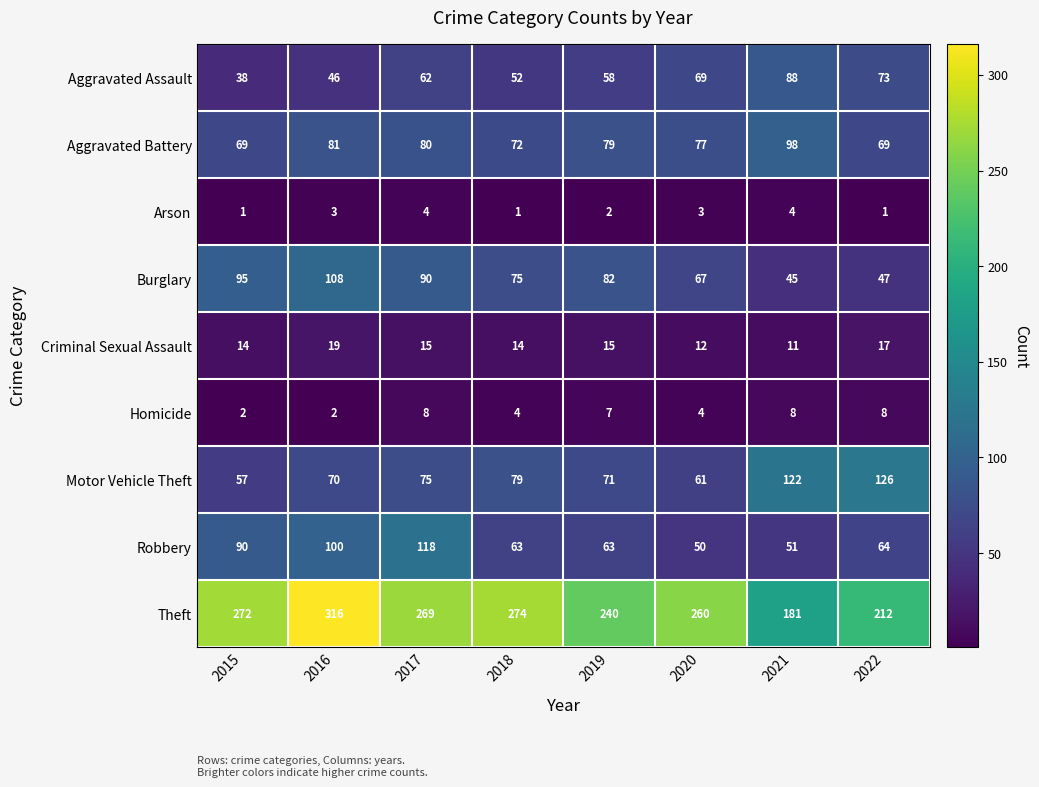

At which category is the sum across all series the highest?

2016